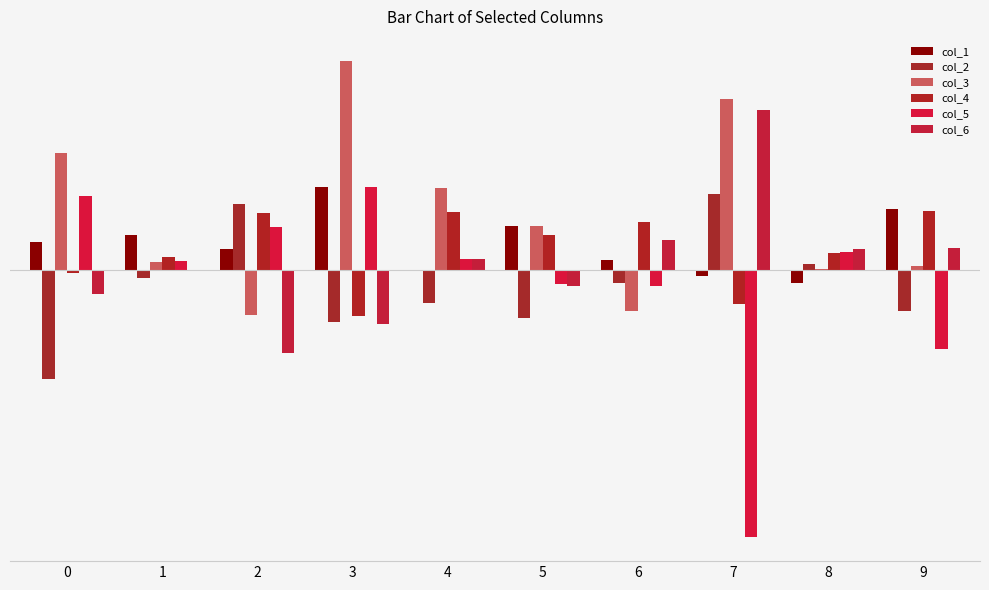

What is the sum of all col_2 values?

-2.2